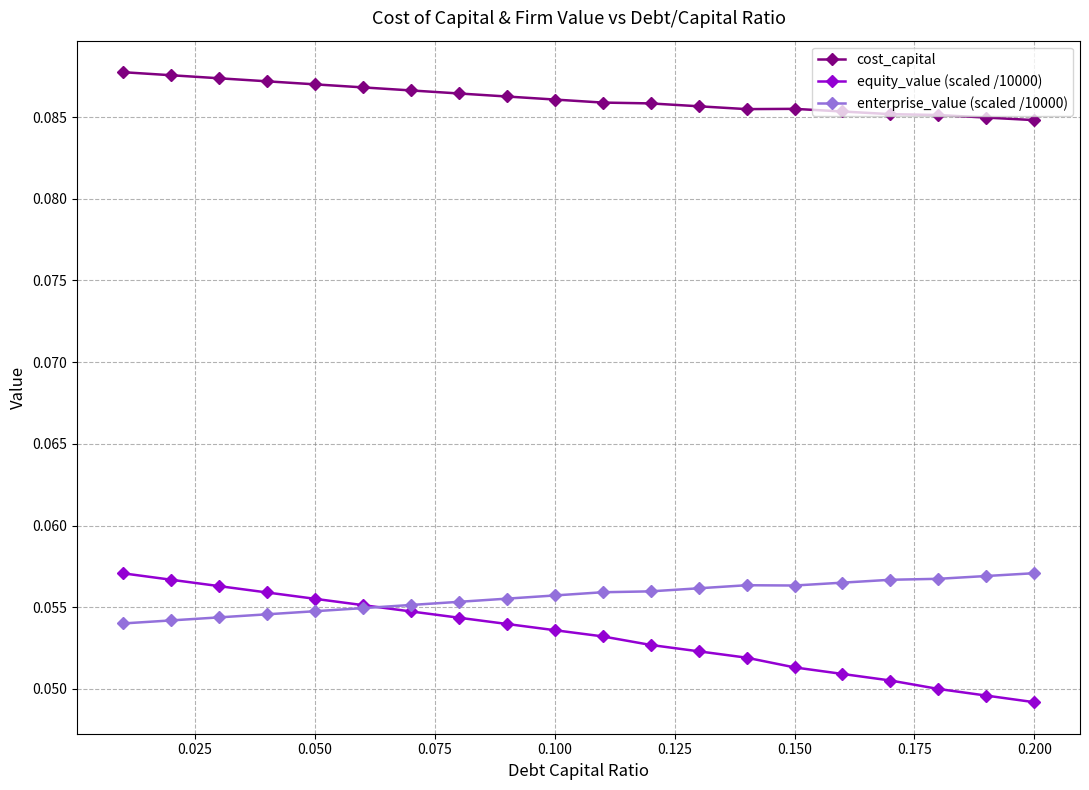

Which series has the widest spread of values?

equity_value (scaled /10000)